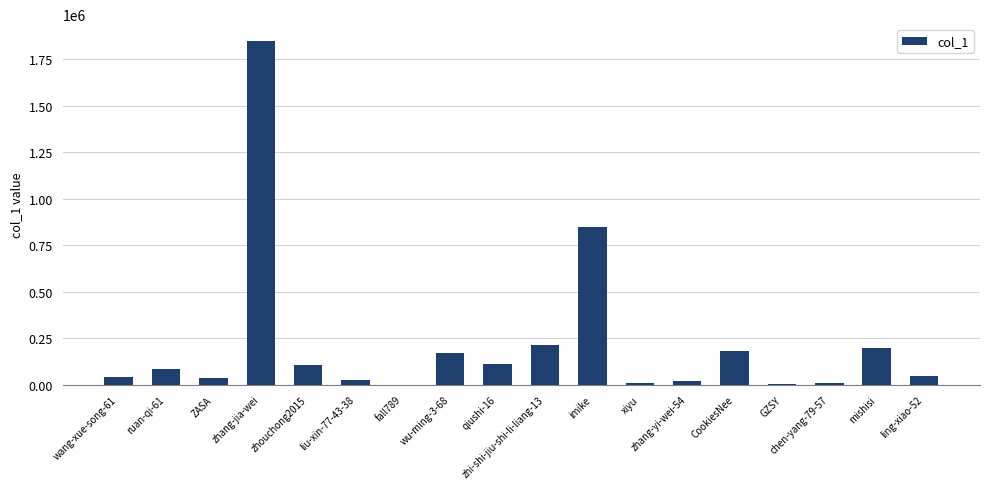

The chart shows a value of 111065 at qiushi-16. True or false?

True